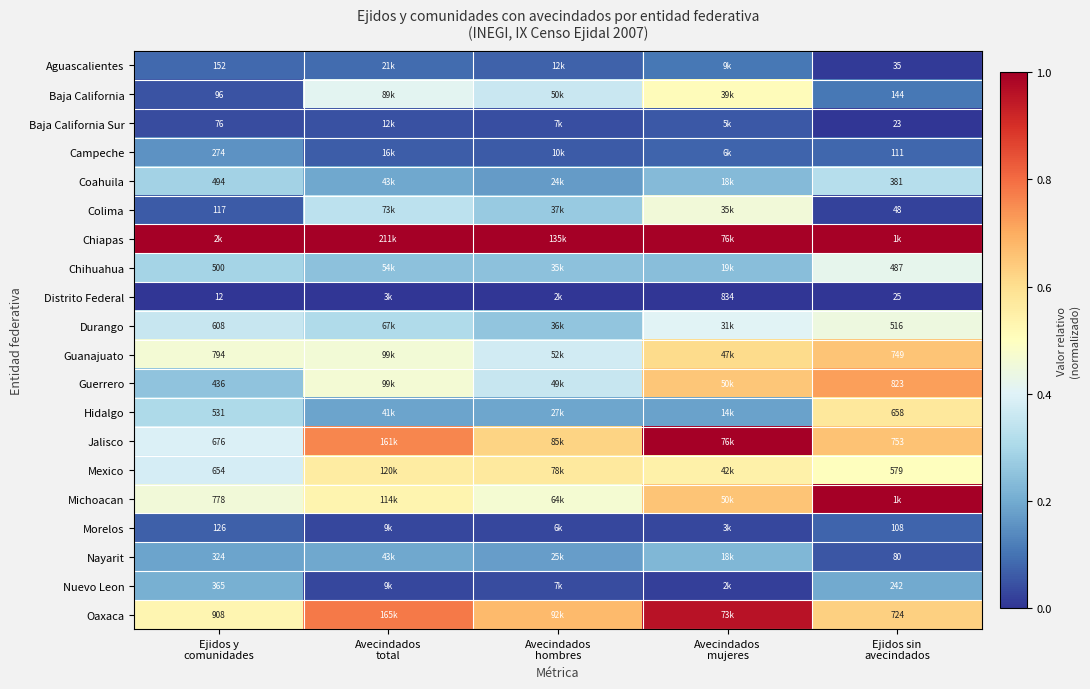

How many series are shown in this chart?

20